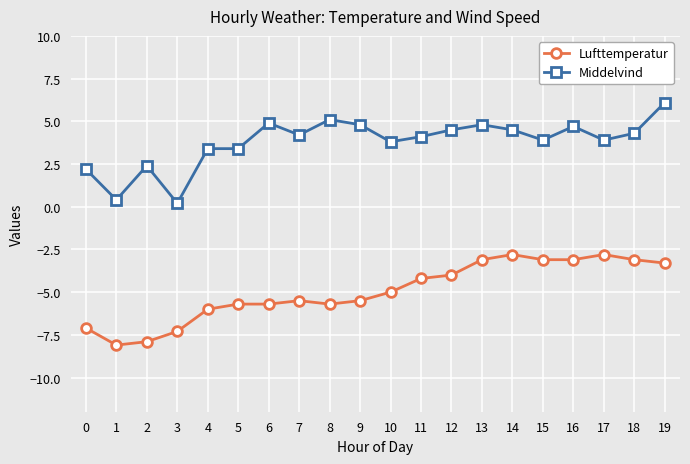

True or false: Lufttemperatur has more than 0 interior local peaks.

True